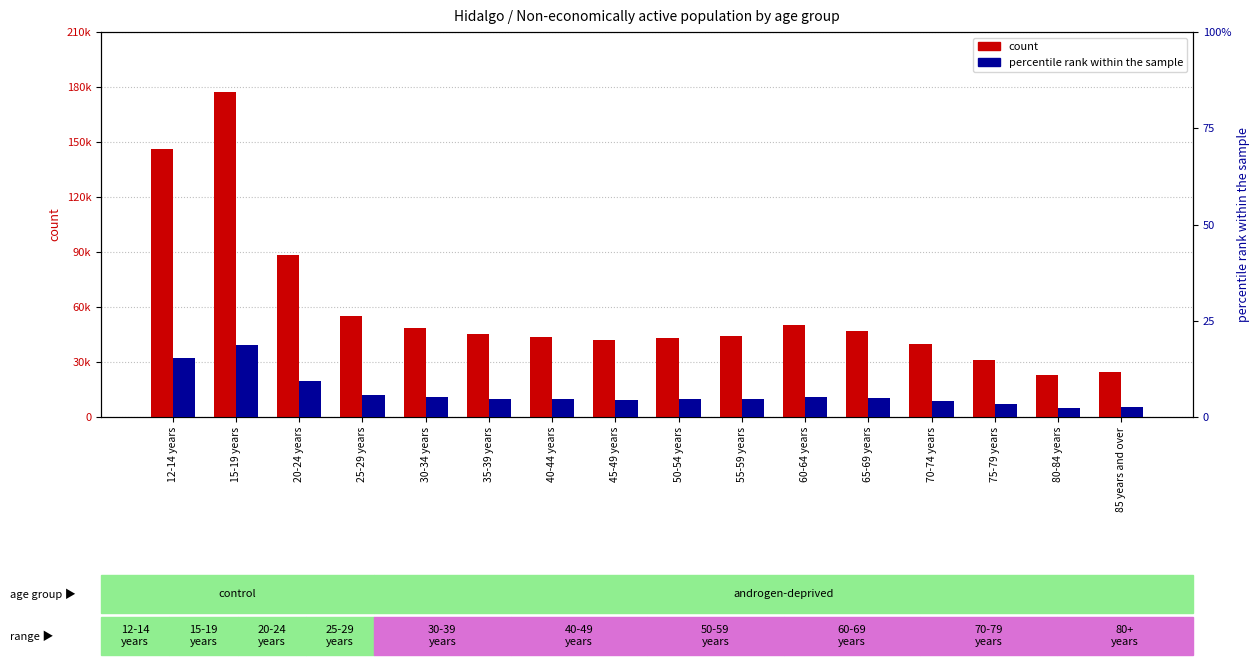

What are all the series names shown in the legend?

count, percentile rank within the sample